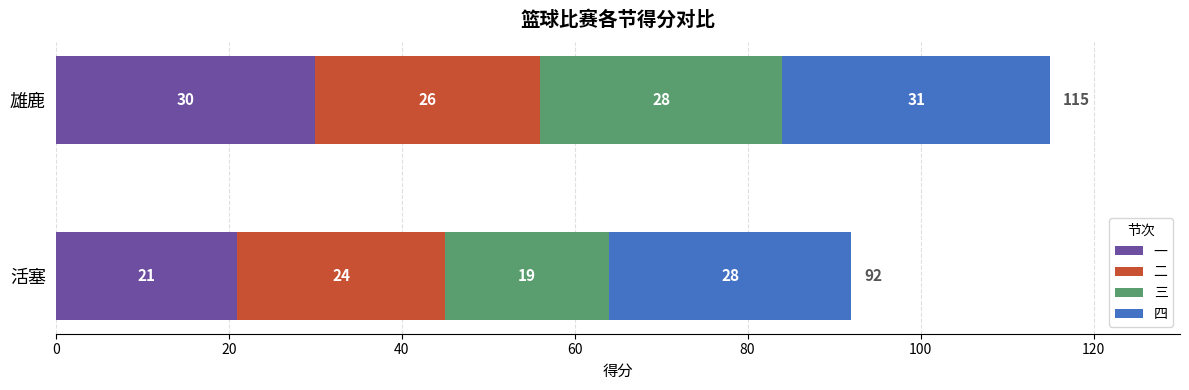

What are all the series names shown in the legend?

一, 二, 三, 四